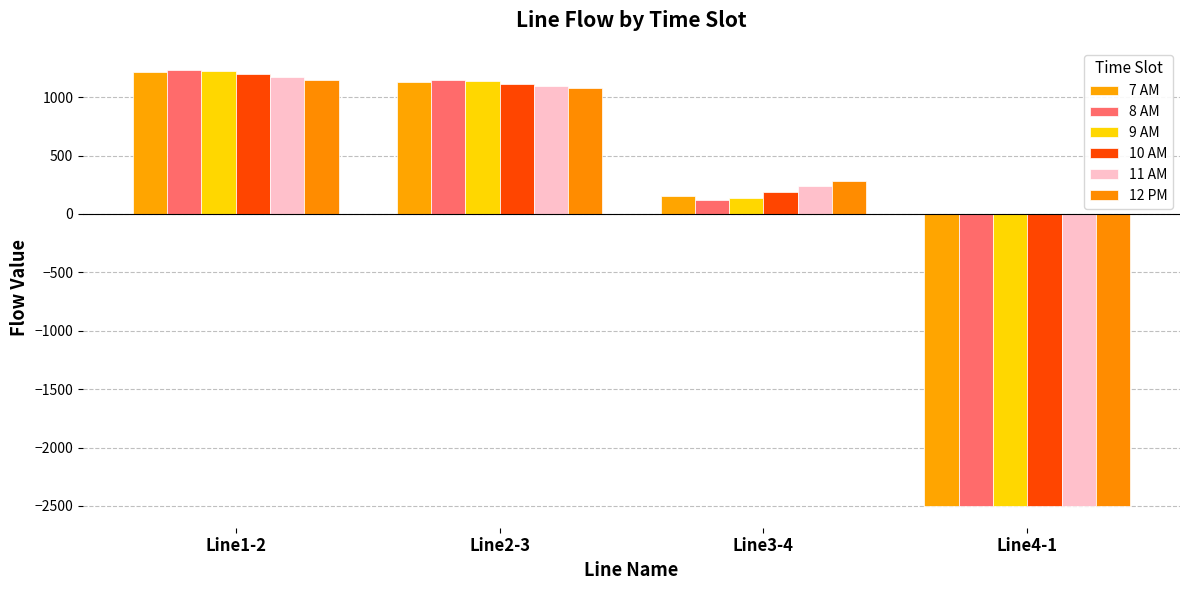

What is the difference between the 12 PM values at Line3-4 and Line1-2?

868.4